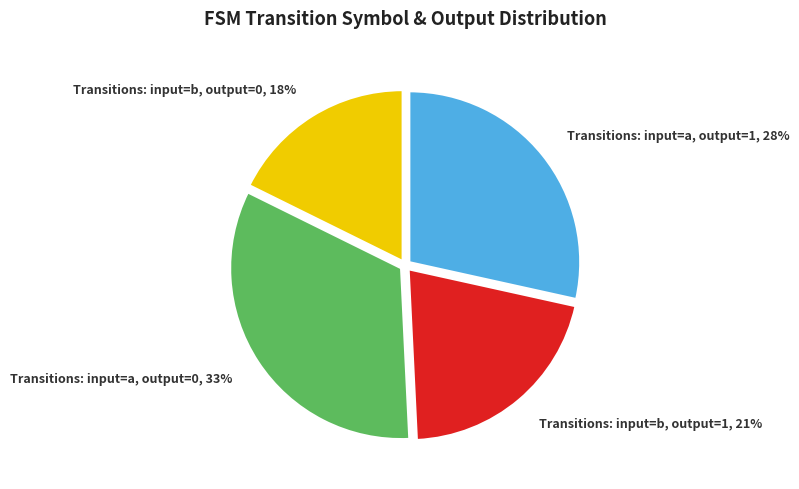

What is the ratio of the value at Transitions: input=b, output=1 to the value at Transitions: input=b, output=0?

1.2